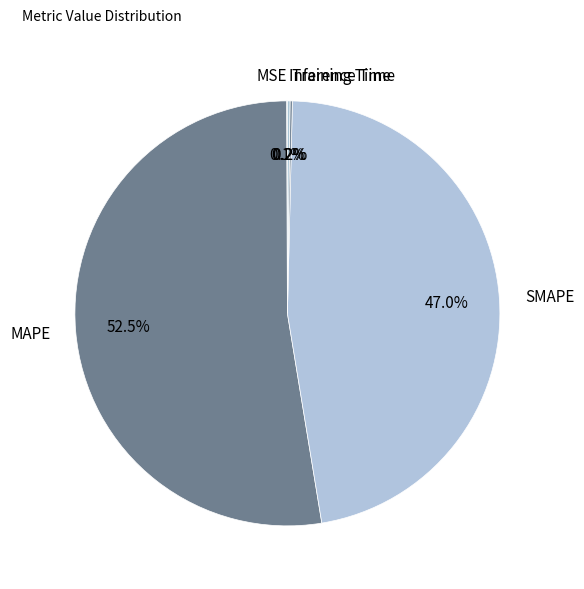

Which category accounts for the majority?

MAPE